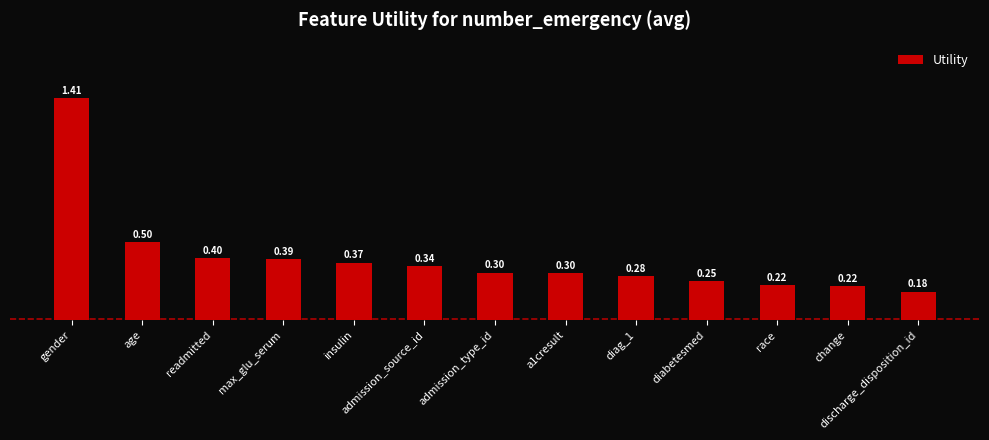

The chart shows a value of 0.5 at admission_type_id. True or false?

False